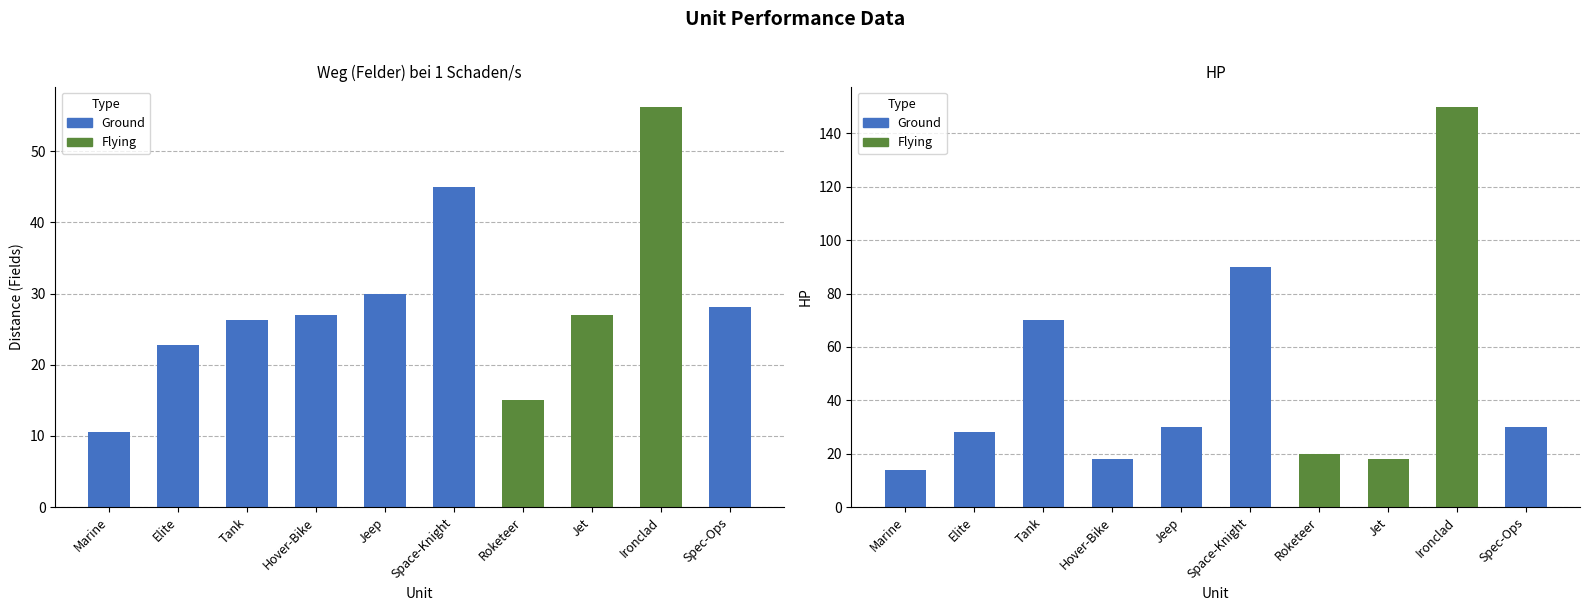

How many values in the HP series exceed 30?

3